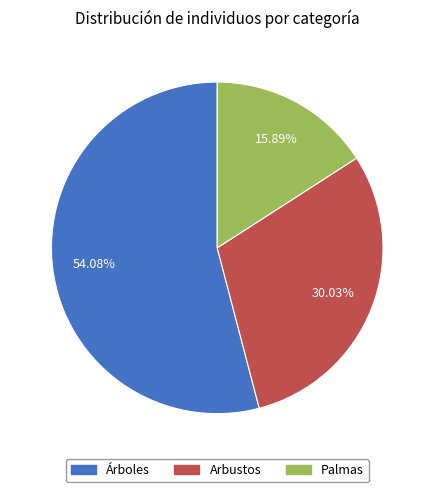

What is the largest slice in the pie chart?

Árboles